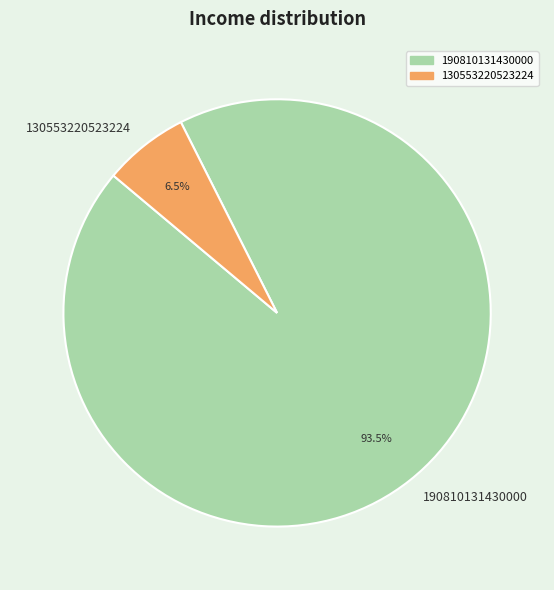

What percentage do 190810131430000 and 130553220523224 together represent?

100.0%